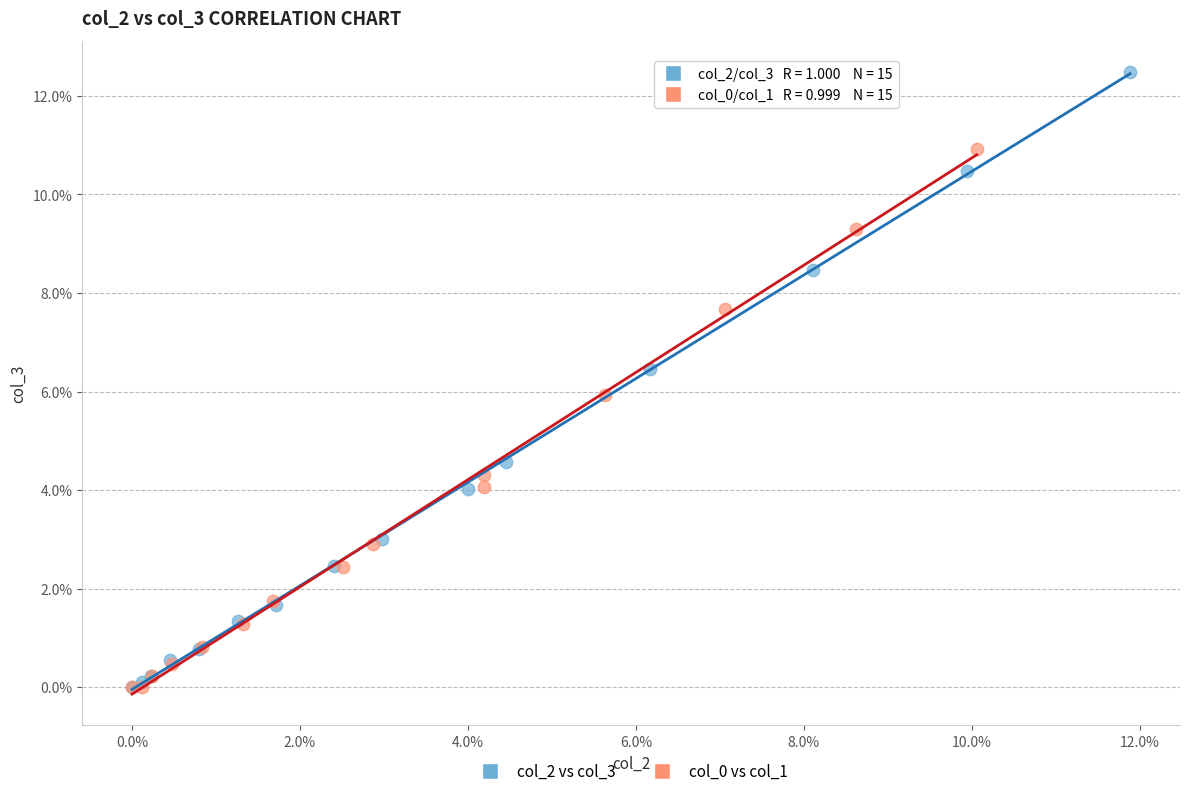

Which series has the widest spread of Y values?

col_2 vs col_3